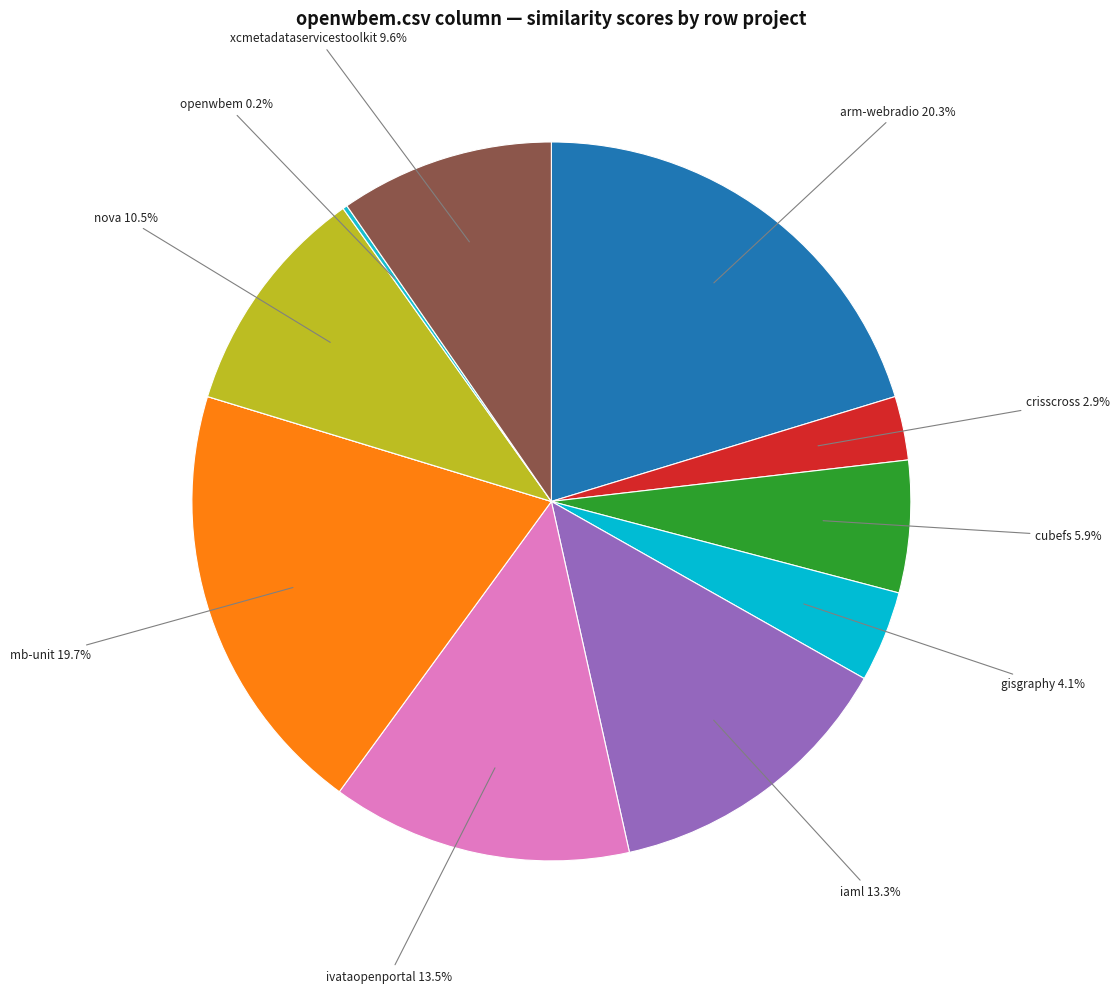

Count the number of slices in the pie.

11